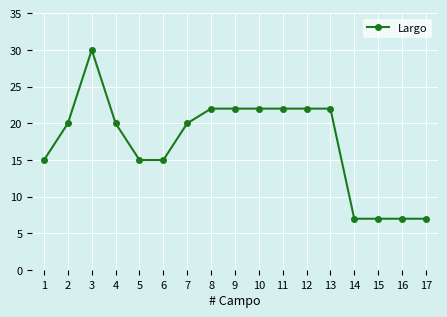

What is the smallest value displayed?

7